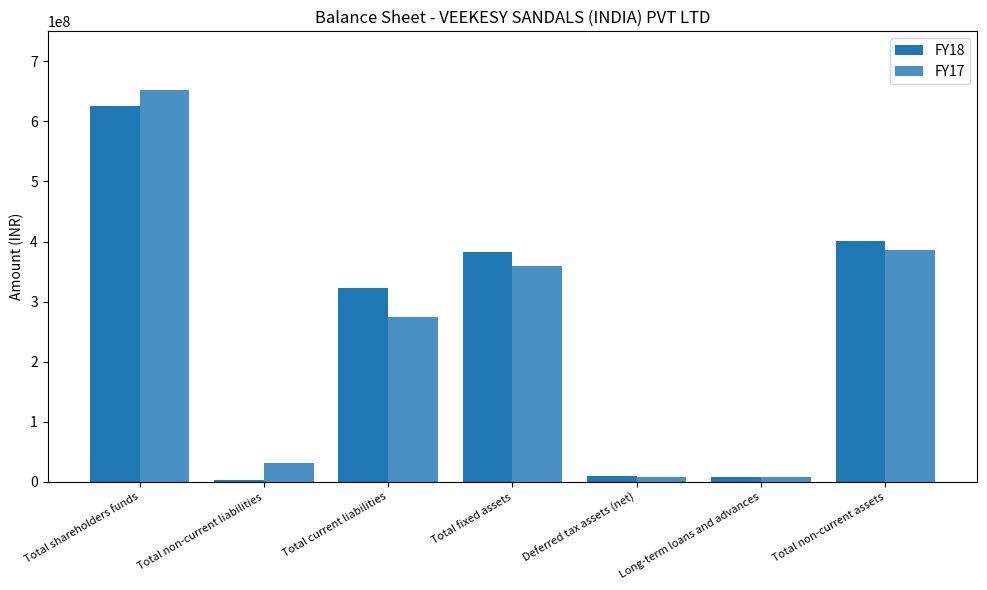

Which label corresponds to the largest value in the chart?

Total shareholders funds